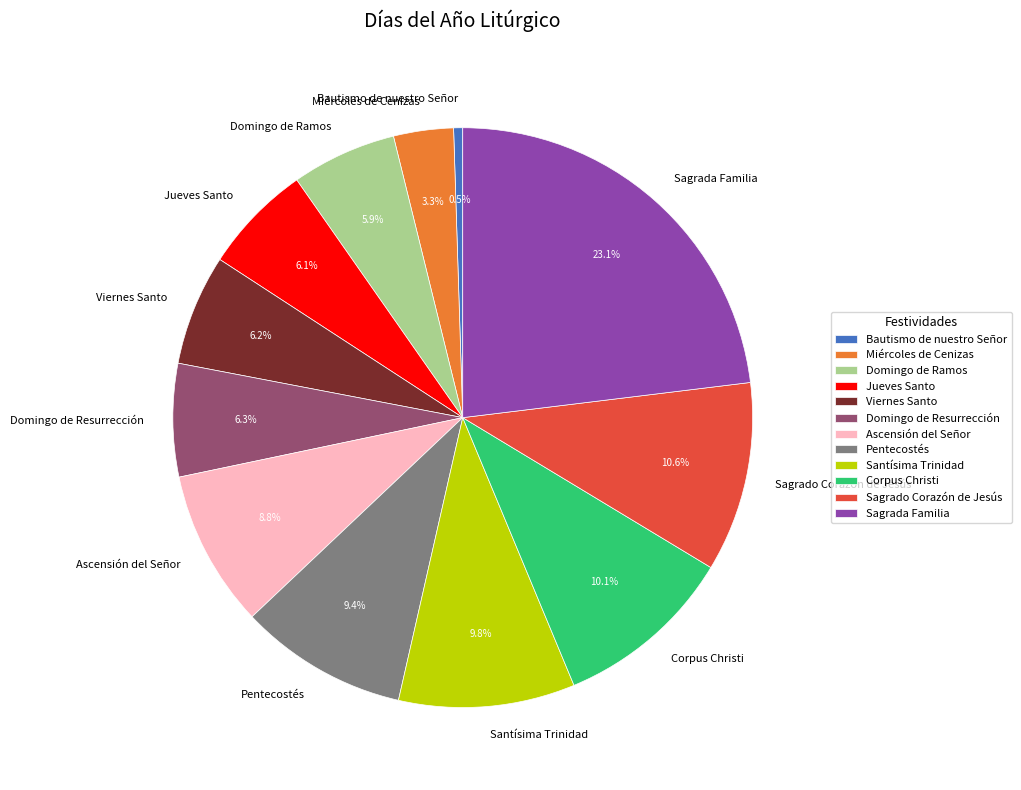

Count the number of slices in the pie.

12